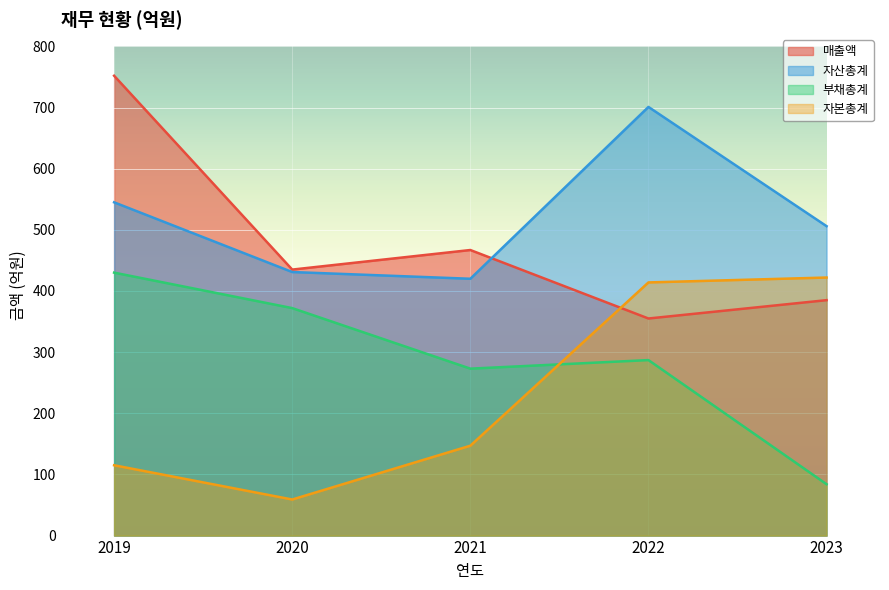

At which label does 부채총계 reach its minimum?

2023